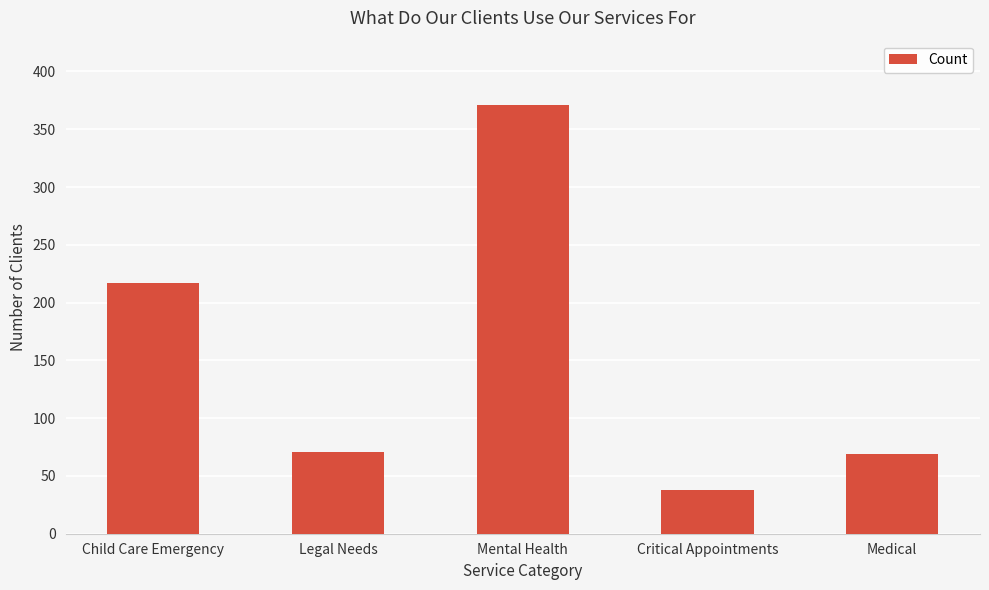

How many values are below 71?

2